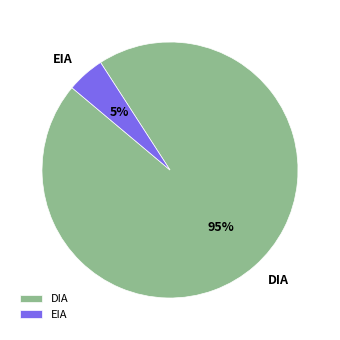

Rank the categories by value from highest to lowest.

DIA, EIA